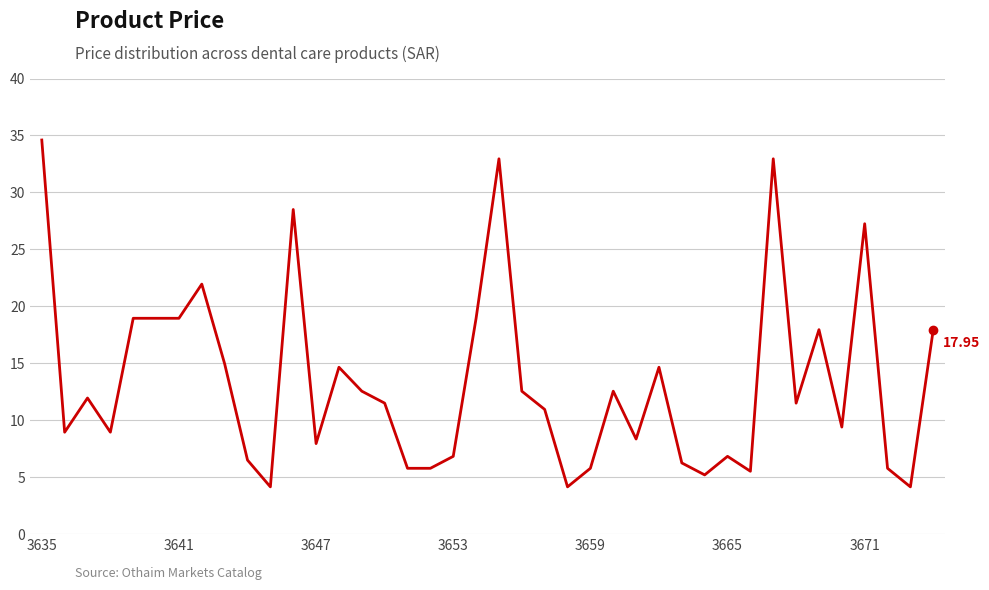

Does the chart display data point markers on the line(s)?

No